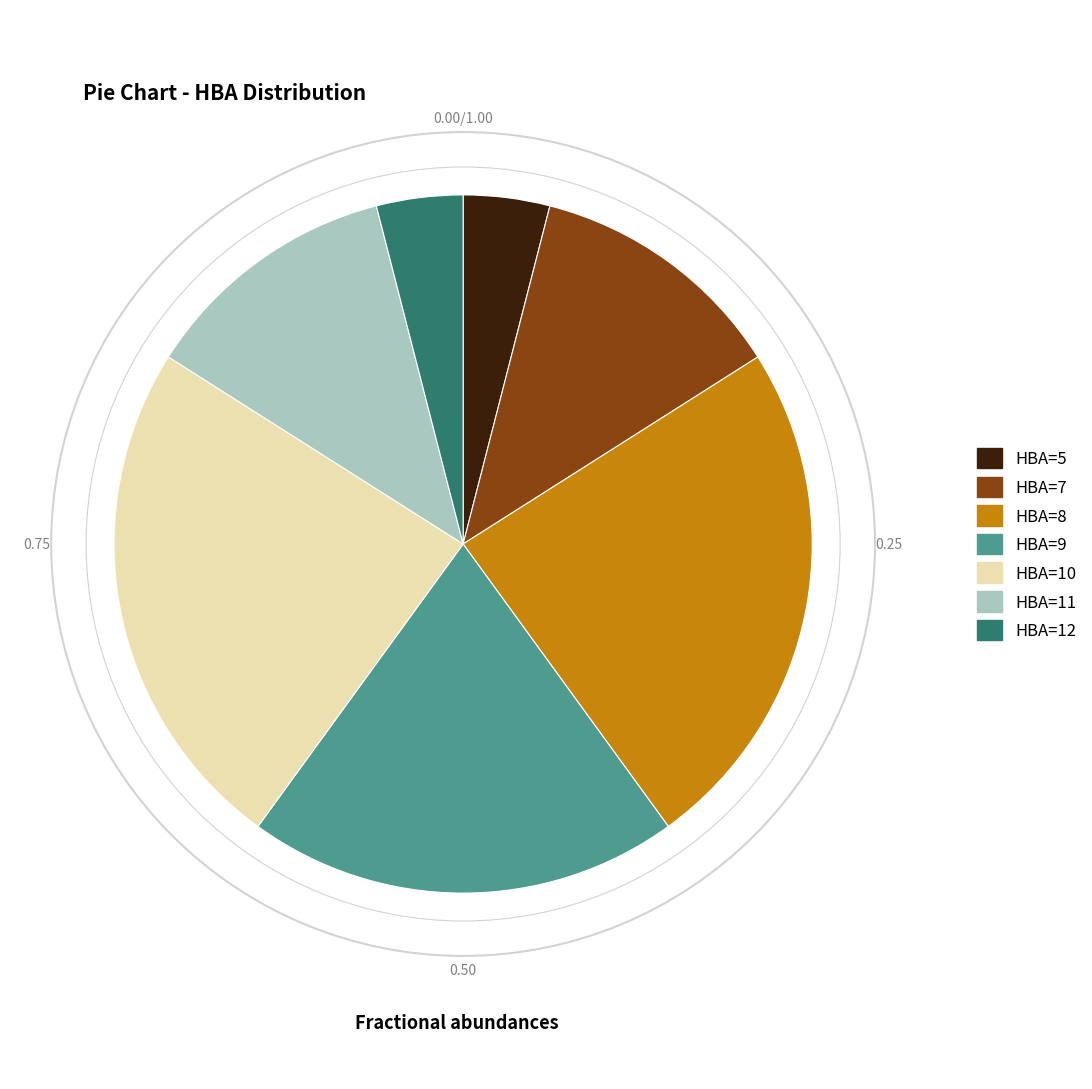

How many segments does this pie chart have?

7